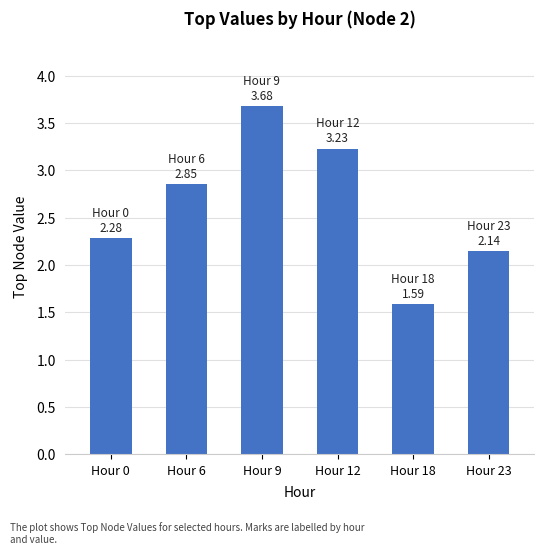

Is it true that the value at Hour 9 is 3.7?

True